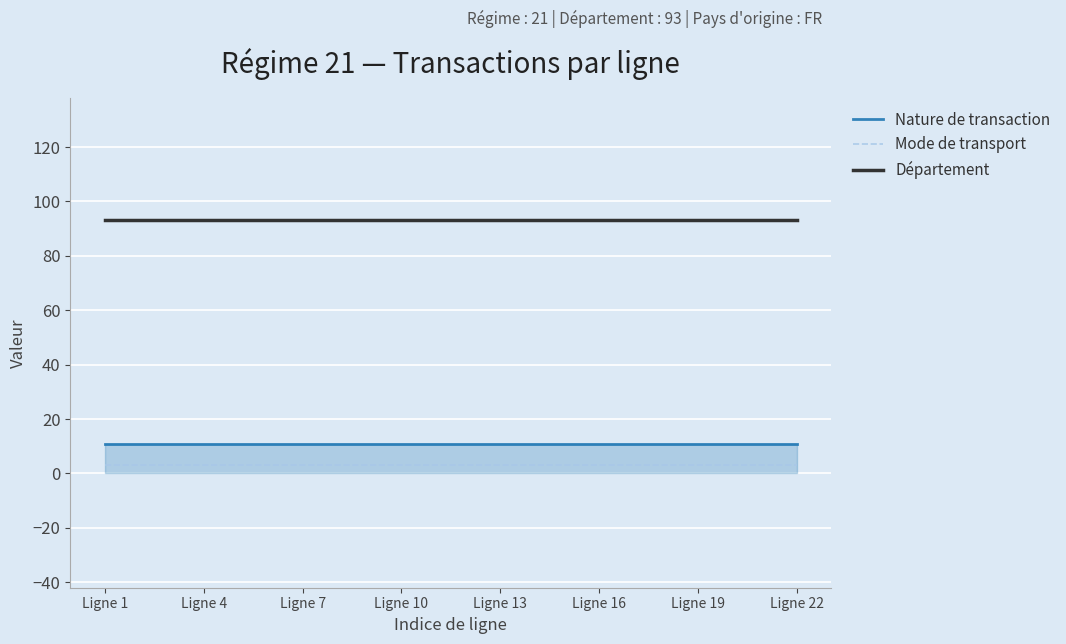

True or false: Département and Mode de transport cross at least once.

False